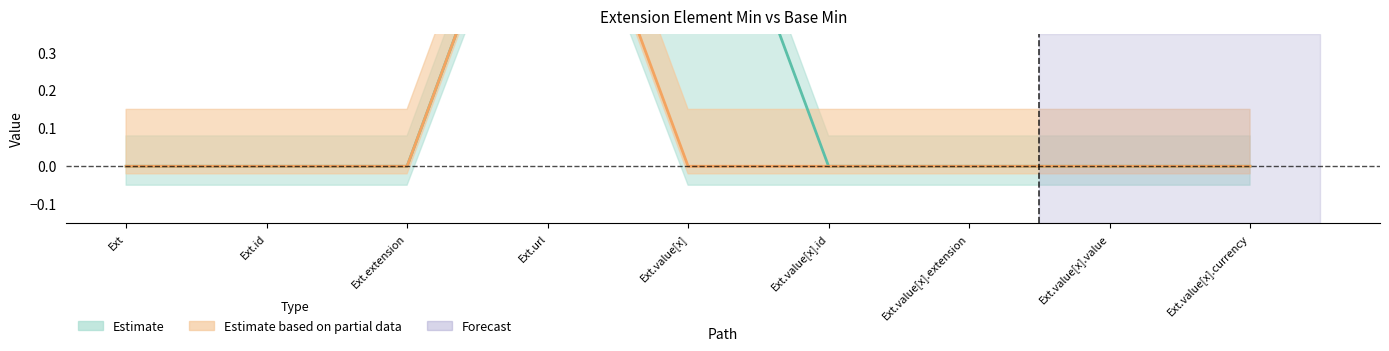

The value of Base Min at Ext.value[x] is 0. True or false?

False